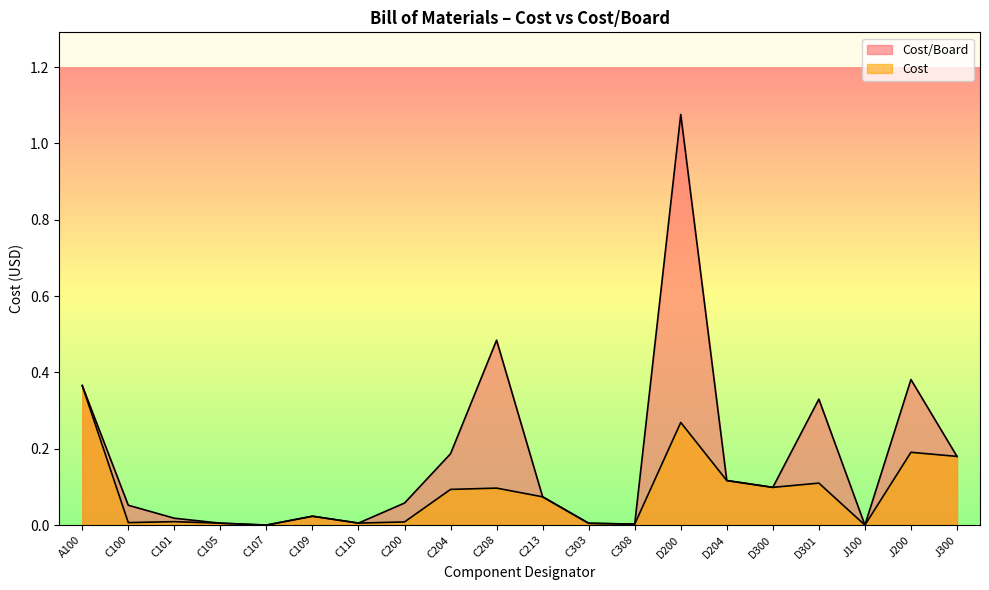

What is the greatest value displayed?

1.1